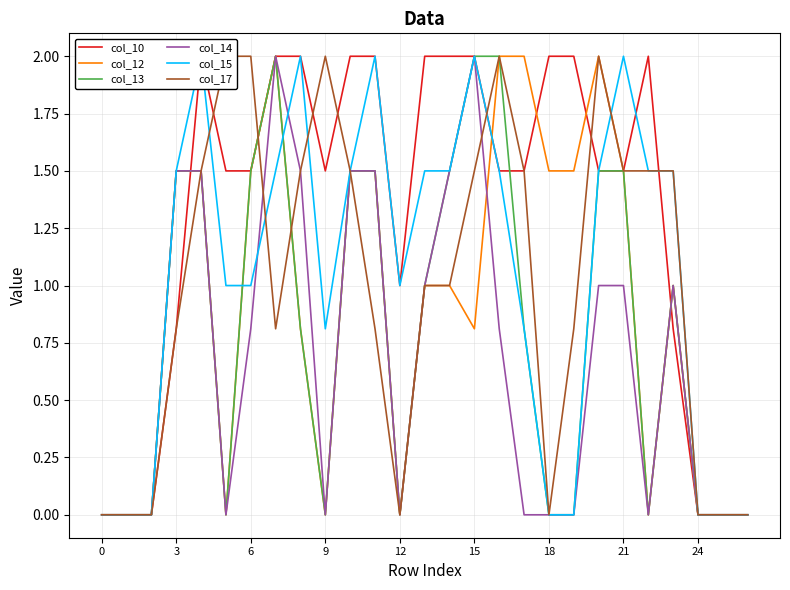

What are all the series names shown in the legend?

col_10, col_12, col_13, col_14, col_15, col_17